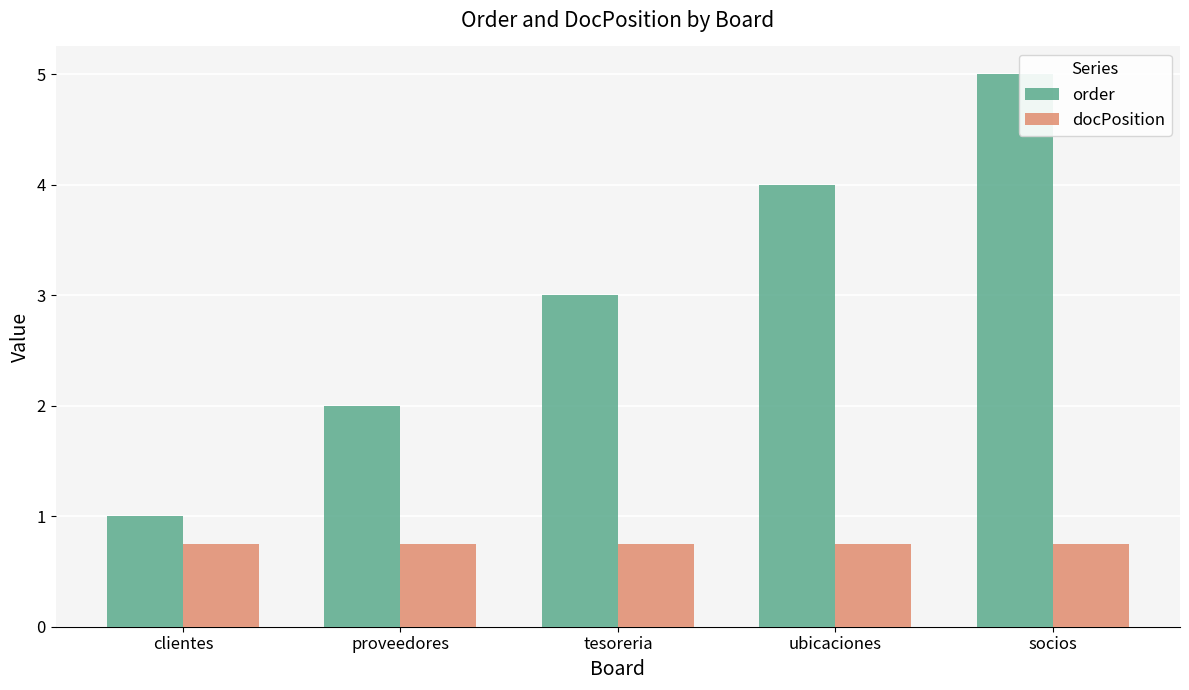

How many values in the order series are below 3?

2